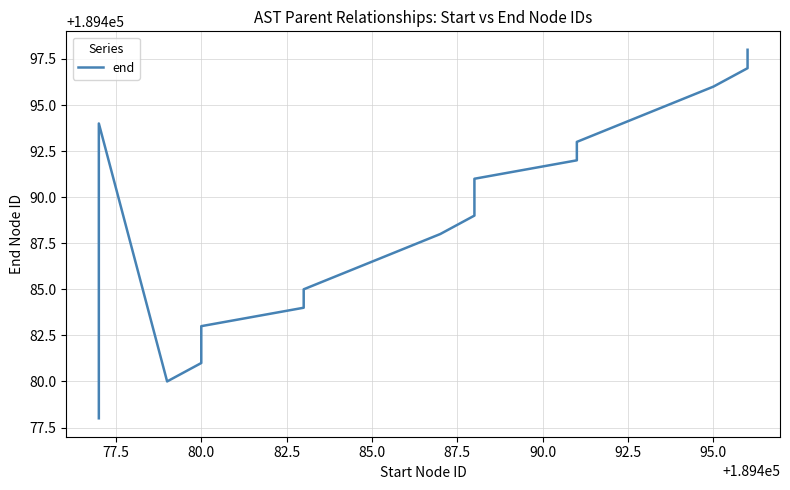

How many lines are shown in the chart?

1